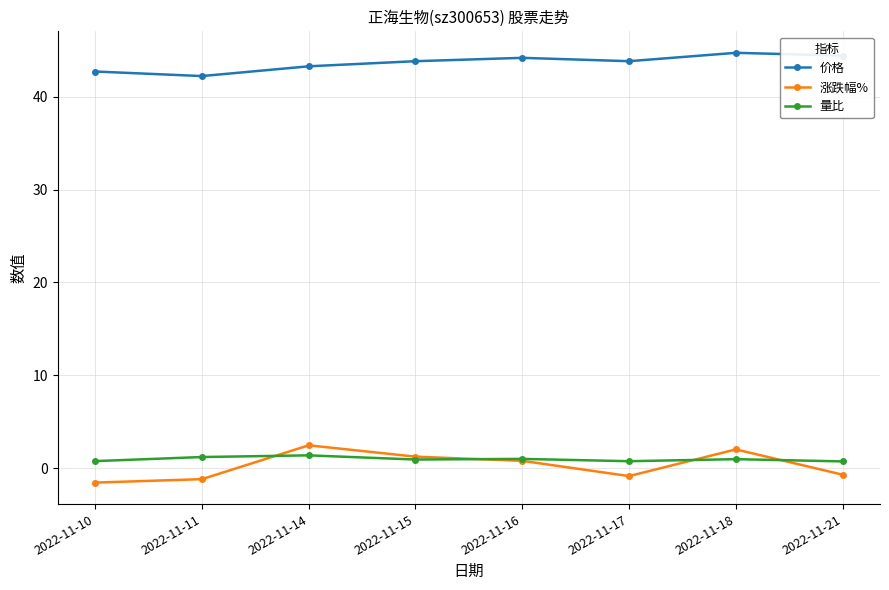

In 量比, how many points are higher than both neighbors (excluding endpoints)?

3